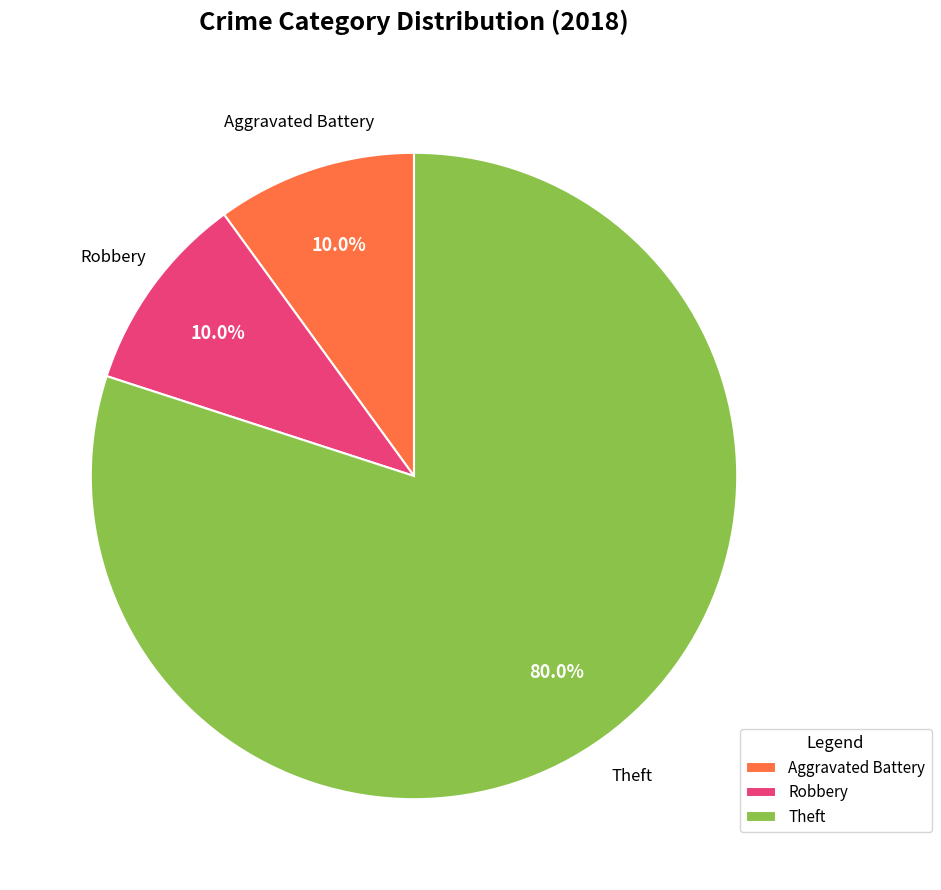

Approximately how many times larger is the value at Theft compared to Robbery?

8.0